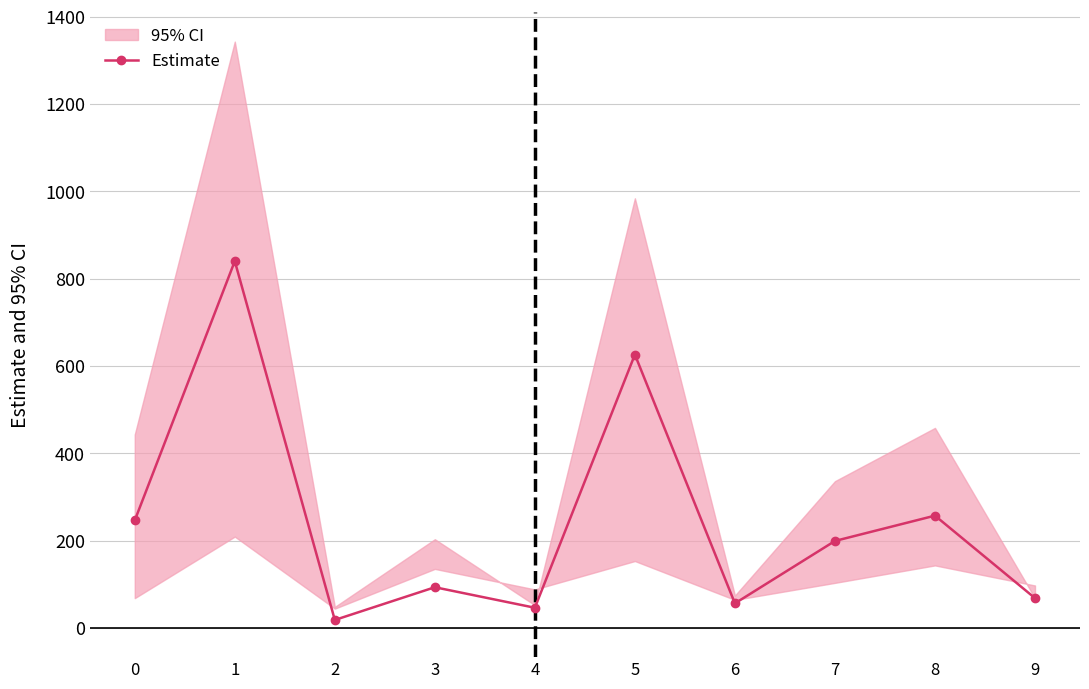

What is the smallest value displayed?

18